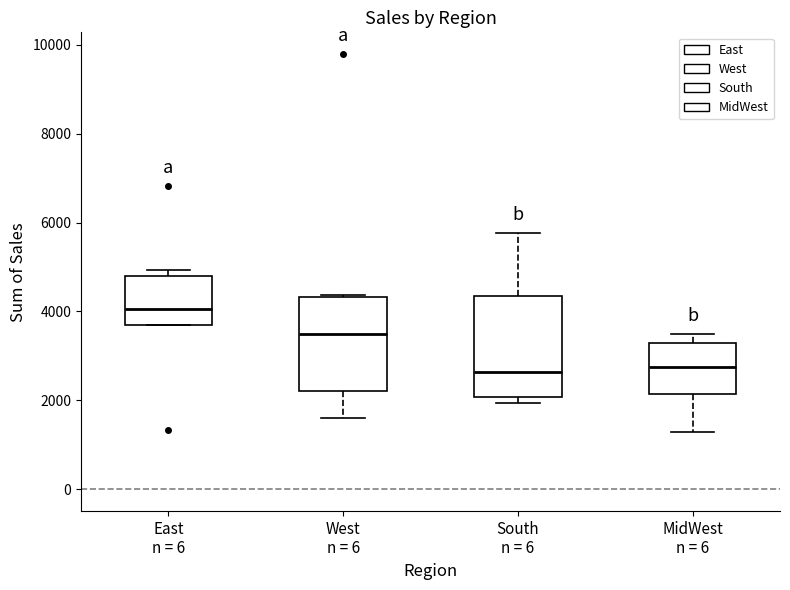

Reading left to right, transcribe this box plot: for each box, give where its median line is, the range the box spans, and where its two whiskers end, as read against the y-axis. The values are not printed on the chart, so give them approximately, as read against the axis.

East n = 6: median 4000, box 3800 to 4800, whiskers 3600 to 5000
West n = 6: median 3400, box 2200 to 4400, whiskers 1600 to 4400
South n = 6: median 2600, box 2000 to 4400, whiskers 2000 (just below the box's lower edge) to 5800
MidWest n = 6: median 2800, box 2200 to 3200, whiskers 1200 to 3400